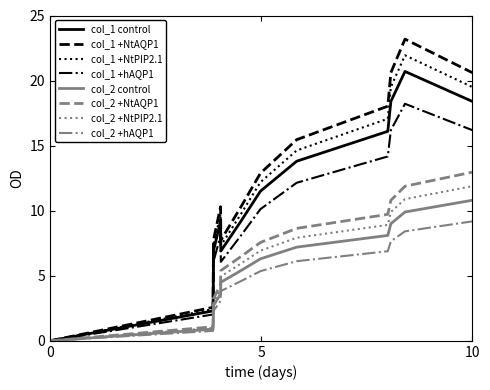

What is the greatest value displayed?

23.2